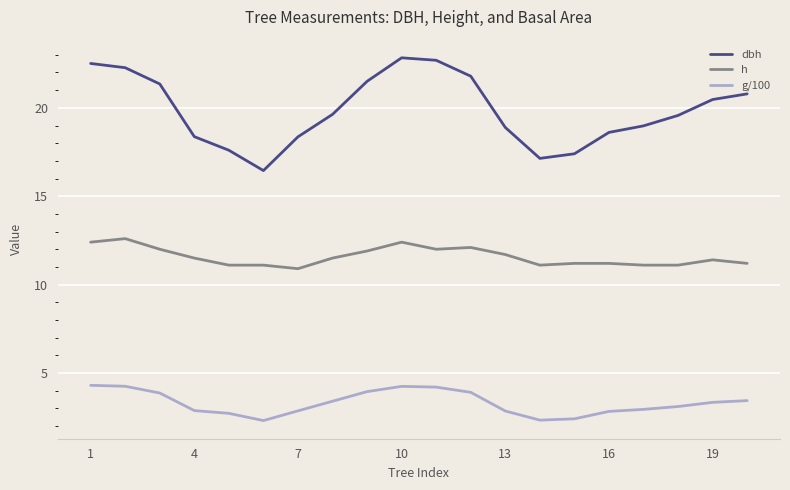

What is the lowest value of the g/100 series?

2.3